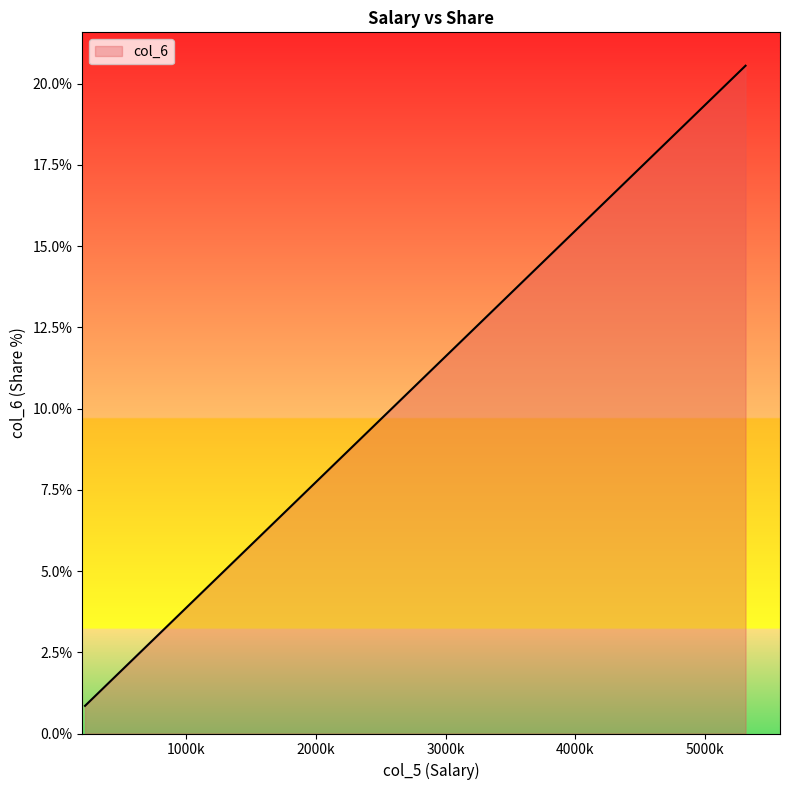

What is the value of the 9th point from the left?

1.9